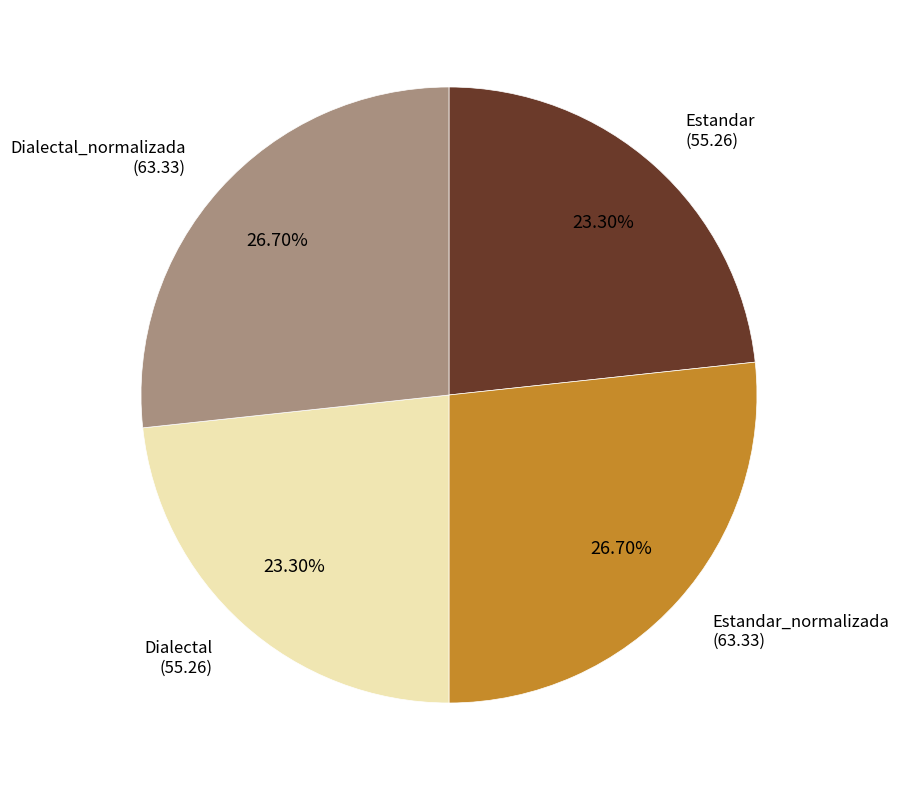

Is there any slice that represents more than half of the pie?

No